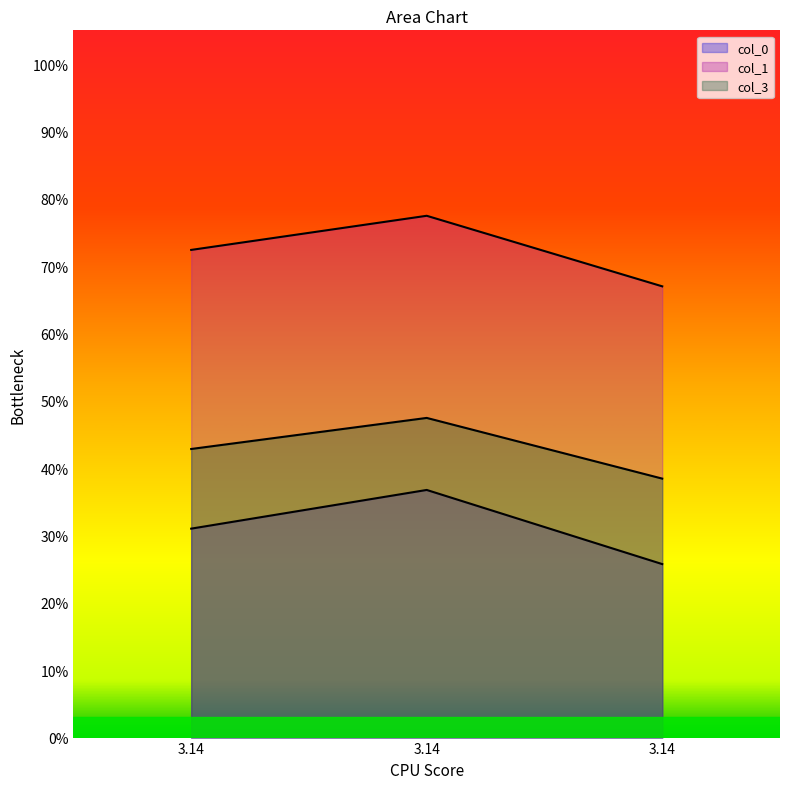

Reading right to left, transcribe all the data shown in this chart.

col_0: 0.3	0.4	0.3
col_1: 0.7	0.8	0.7
col_3: 0.4	0.5	0.4